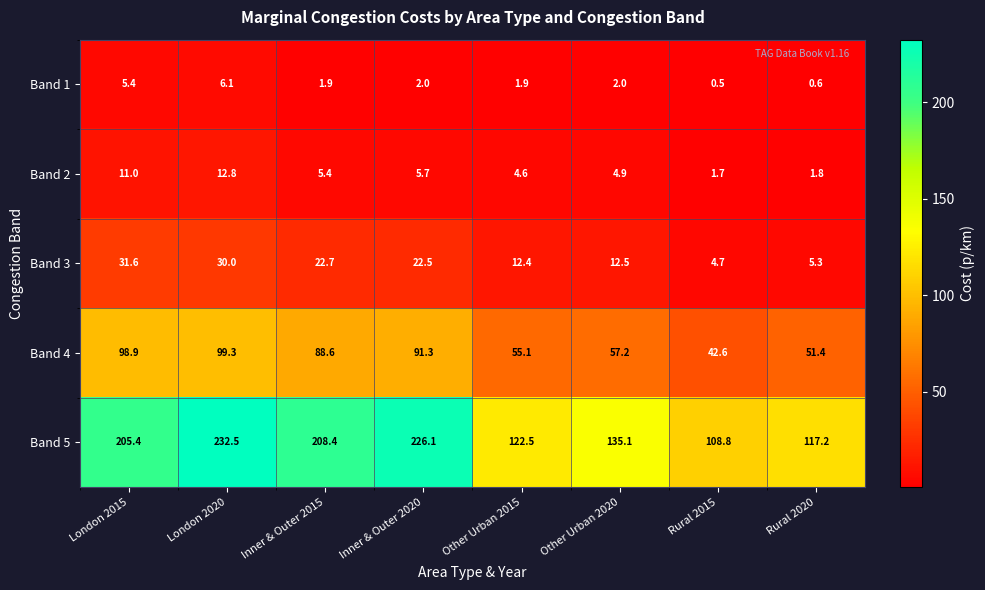

List the series in order of their peak value, highest first.

Band 5, Band 4, Band 3, Band 2, Band 1